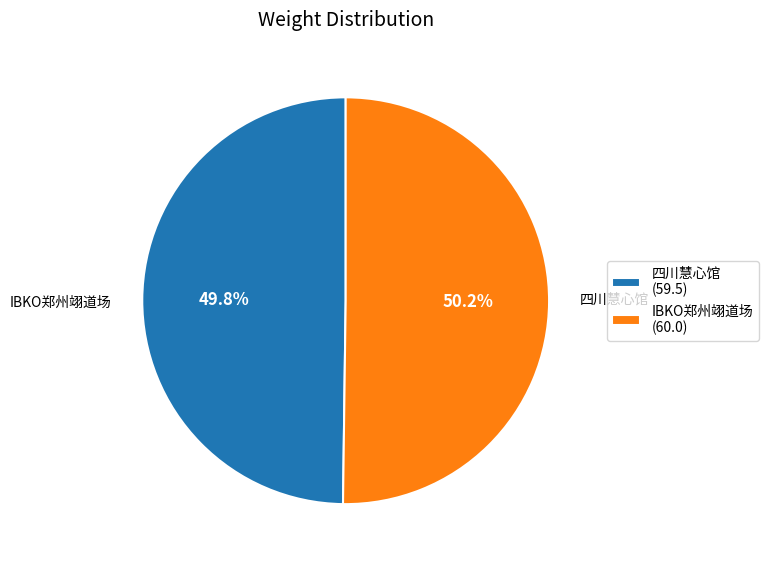

Combined, do IBKO郑州翊道场 (60.0) and 四川慧心馆 (59.5) account for over 50%?

Yes